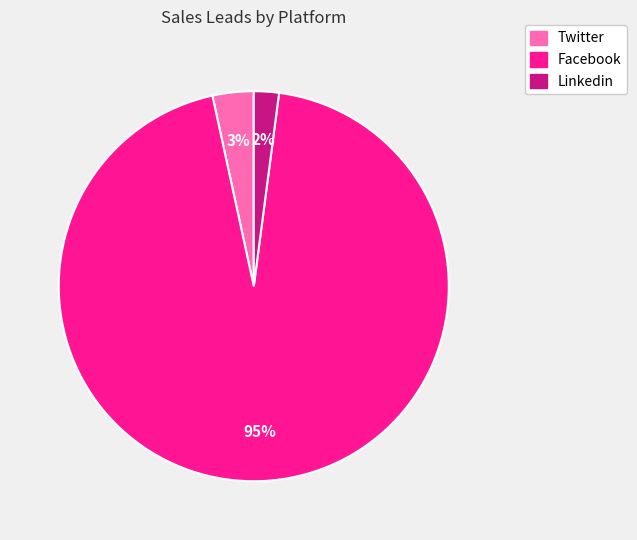

Between Linkedin and Facebook, which is larger?

Facebook